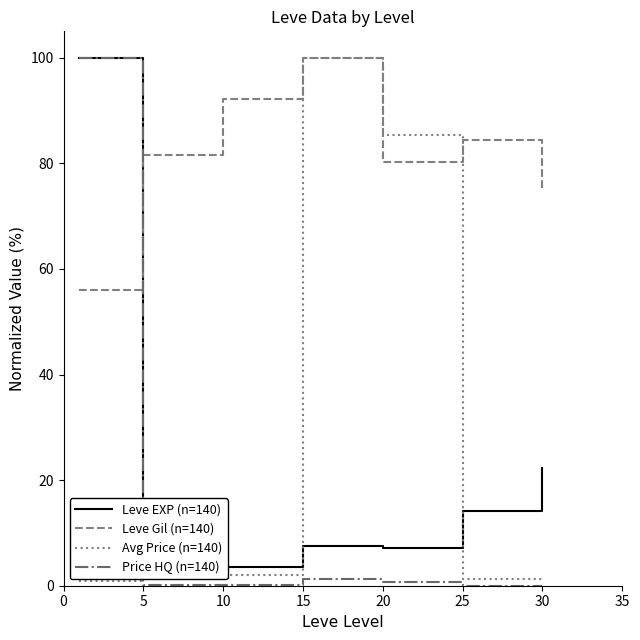

The Price HQ (n=140) series shows 0.0 at 10. True or false?

True